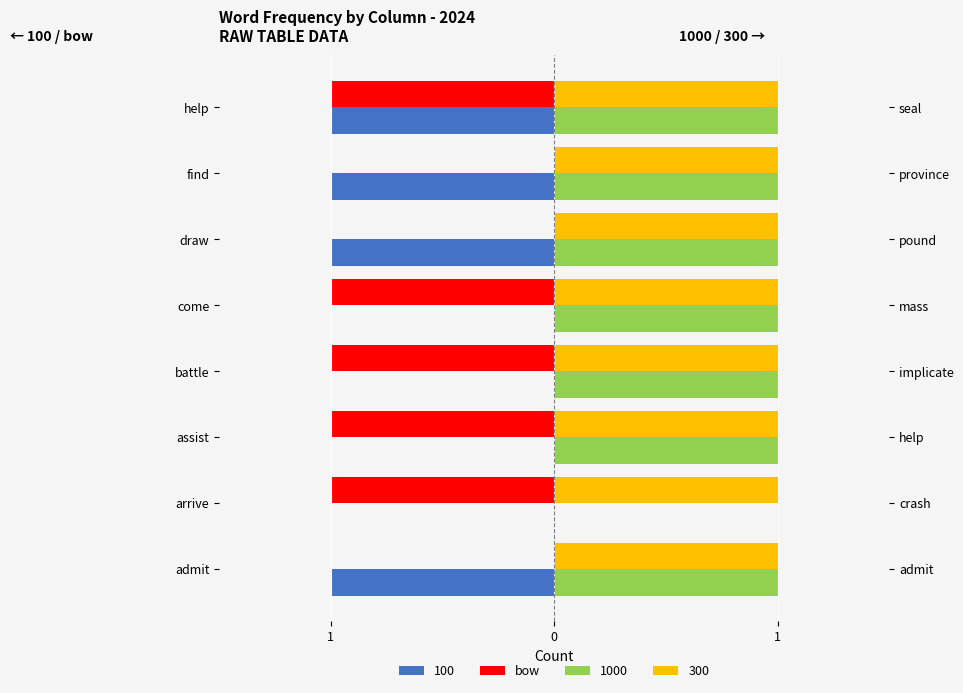

What is the value of the 4th bar from the left?

-1